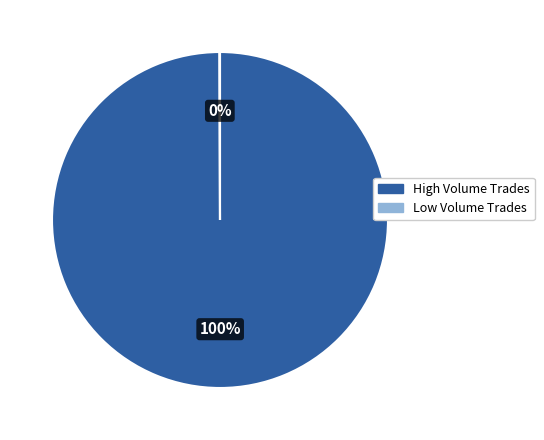

To the nearest percent, what portion does High Volume Trades represent?

100%